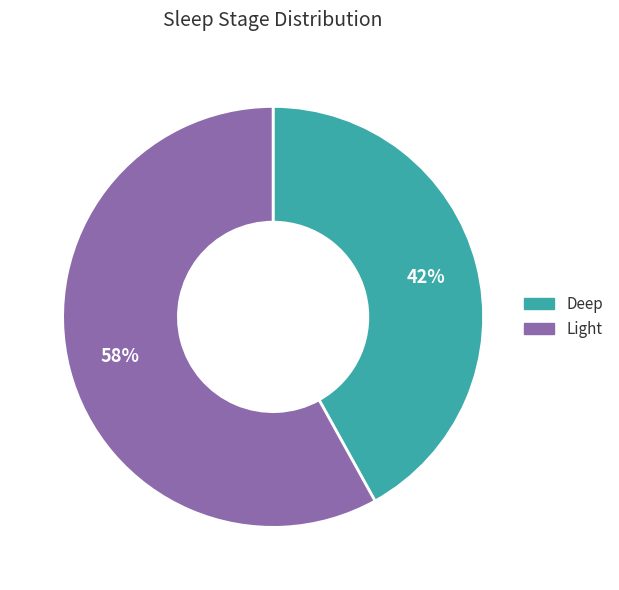

To the nearest percent, what is the difference between the largest and smallest slice percentages?

16%